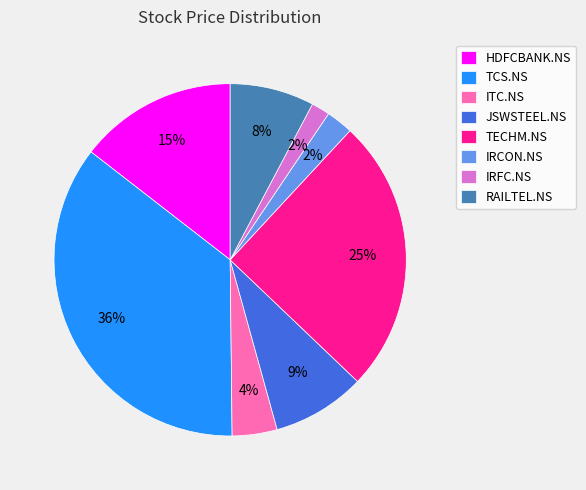

Does any single category account for the majority?

No